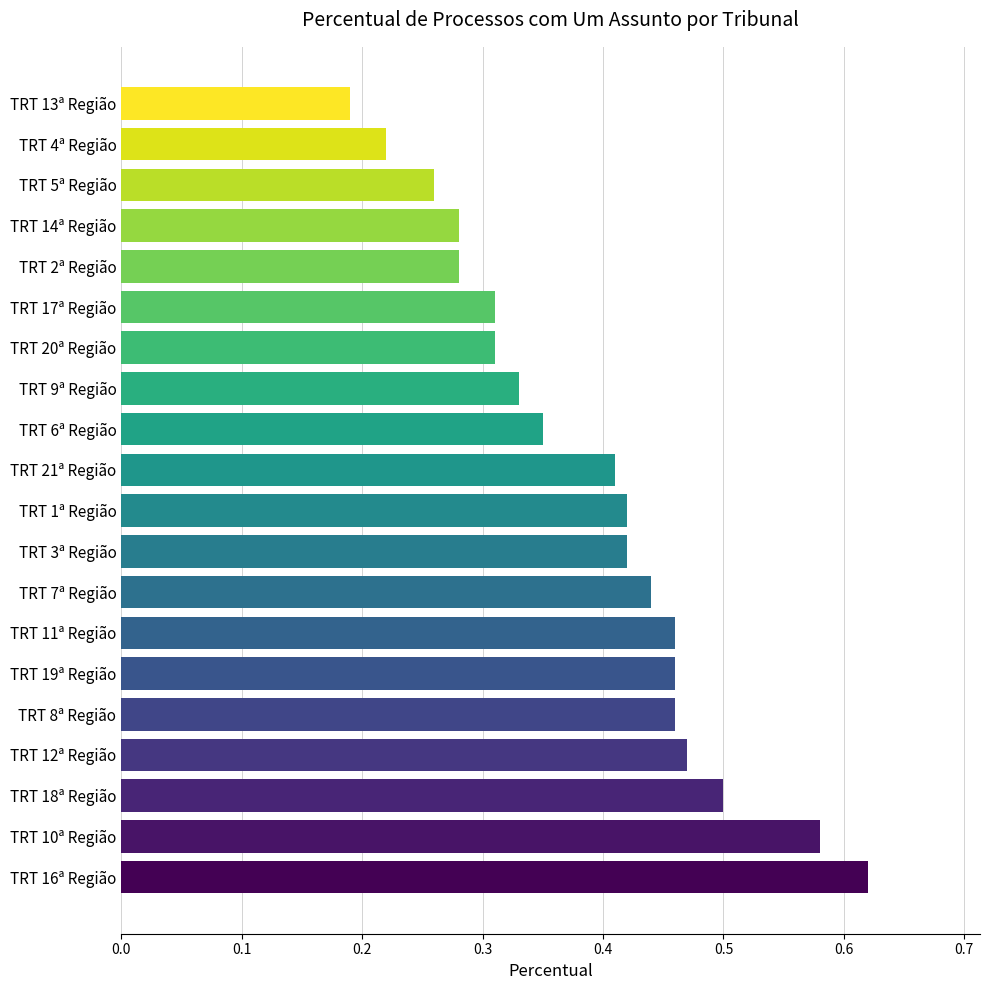

At which label is the value closest to 0?

TRT 13ª Região